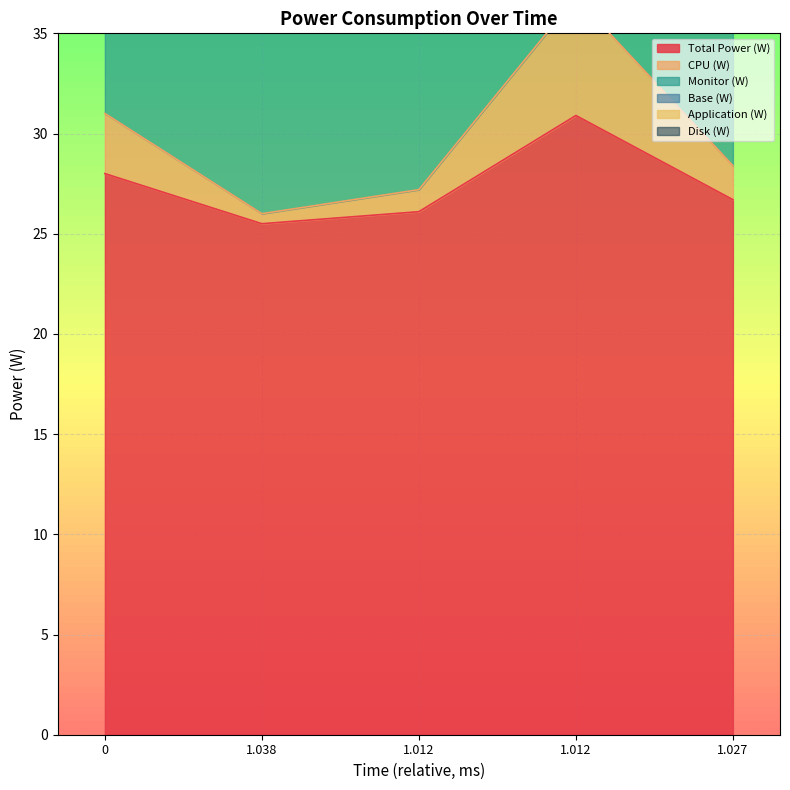

What is the sum of the Application (W) values at 1.012 and 1.012?

119.9